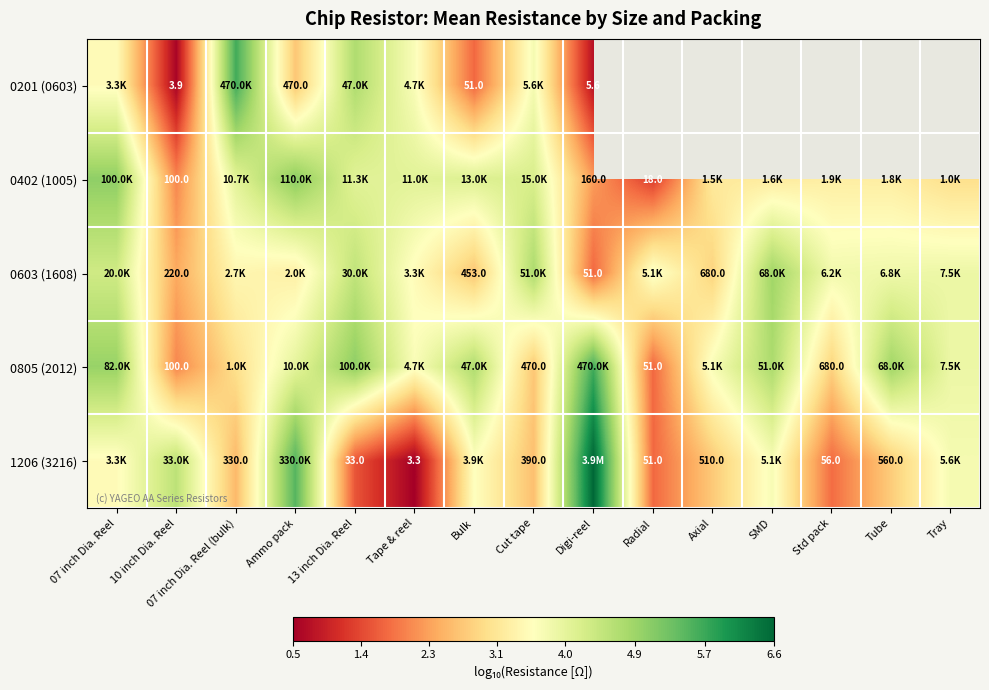

Count the number of data series in this chart.

5